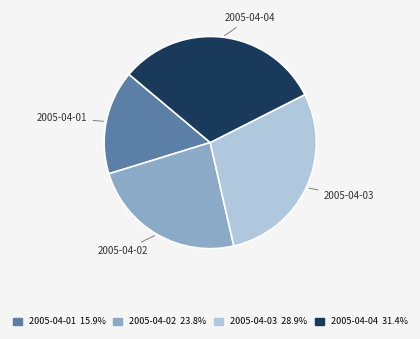

Which has a higher value, 2005-04-03 or 2005-04-02?

2005-04-03